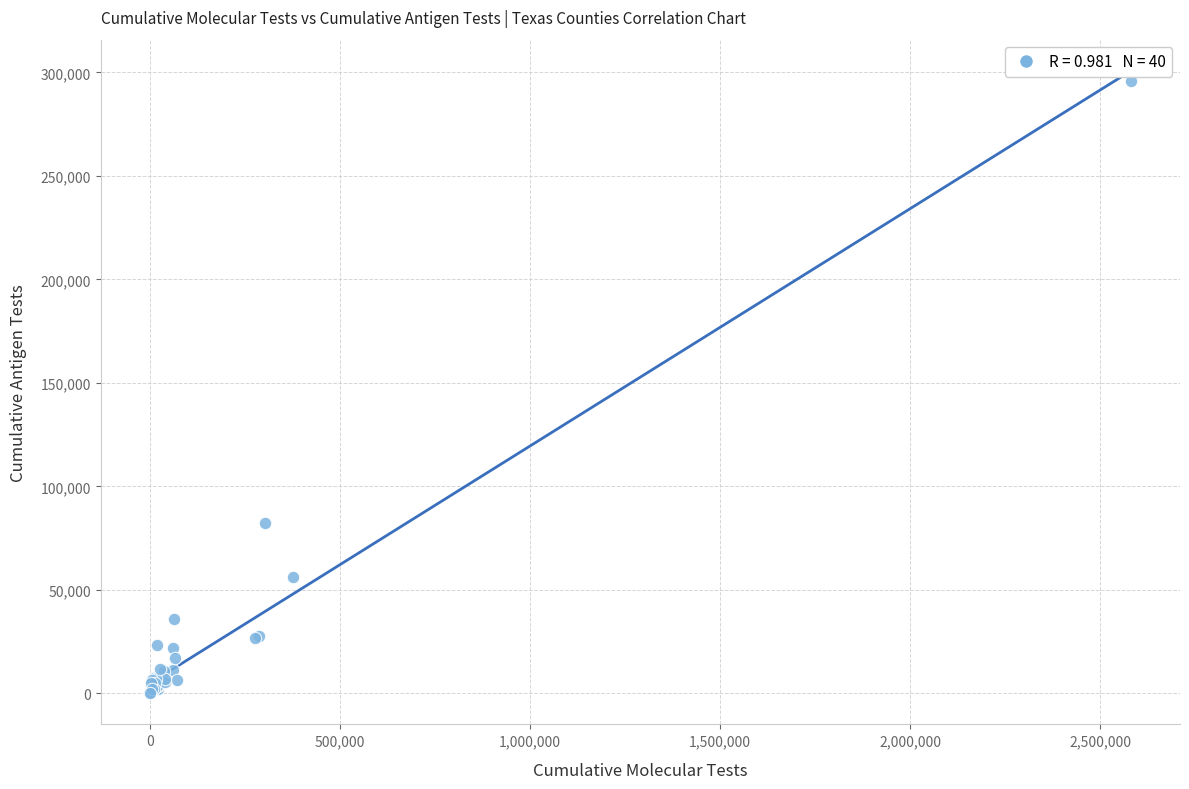

What Y value in the scatter plot is closest to 148043?

82425